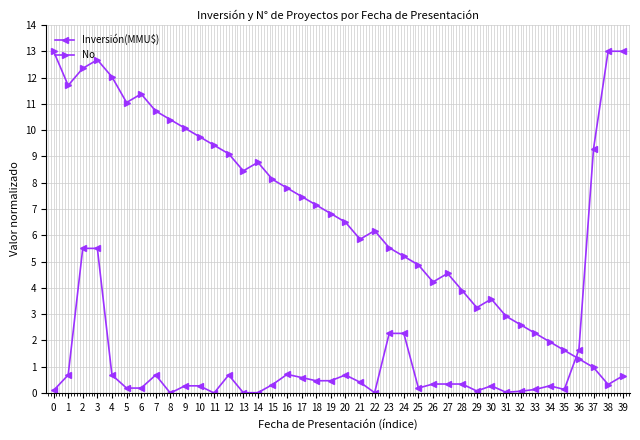

Which series has the largest total across all categories?

No